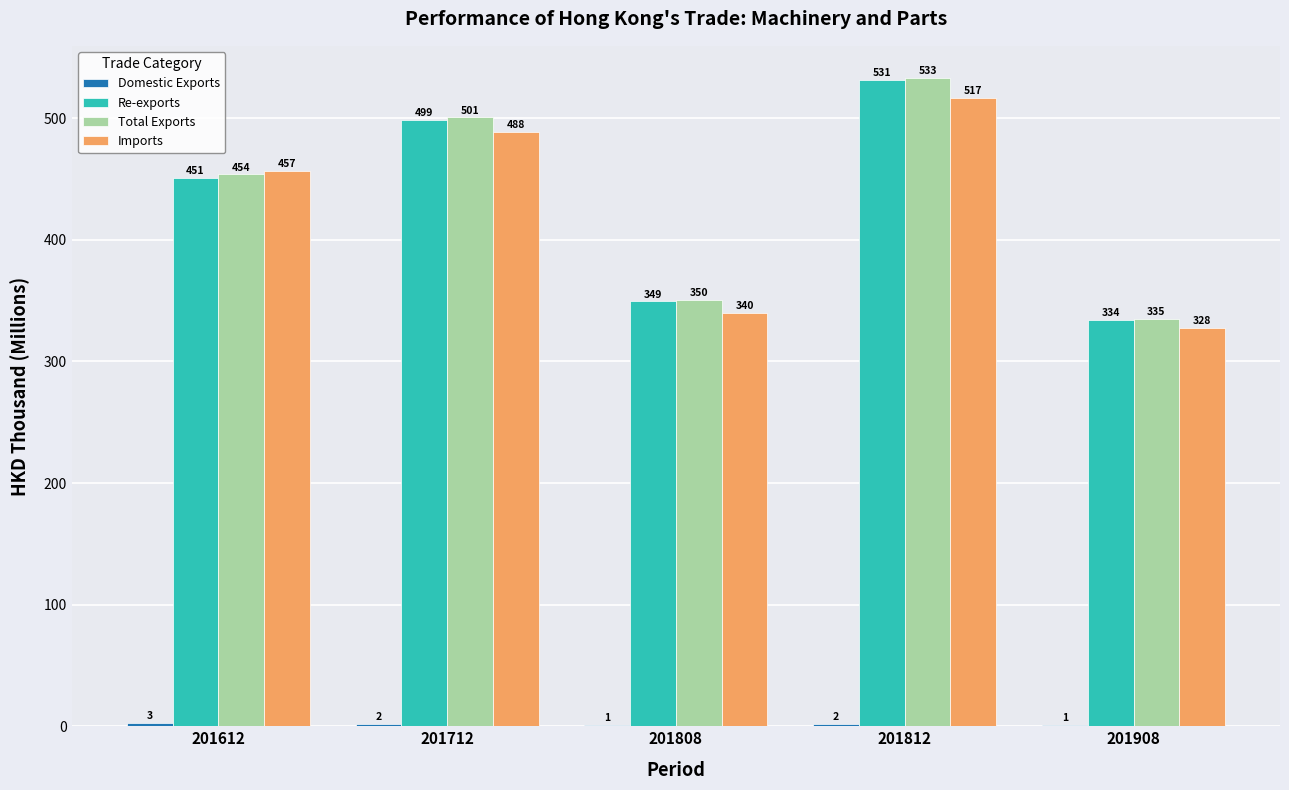

Between 201612 and 201812, which series saw the biggest shift?

Re-exports